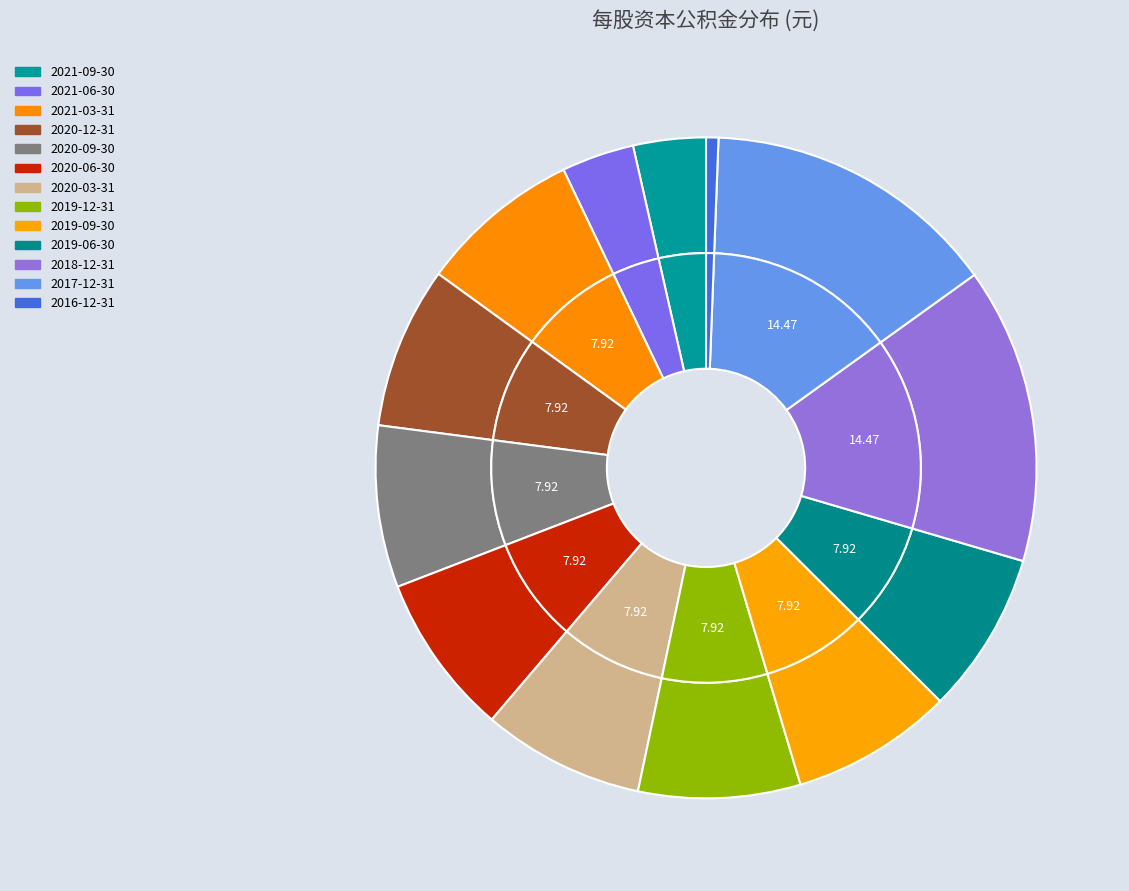

What is the largest slice in the pie chart?

2018-12-31